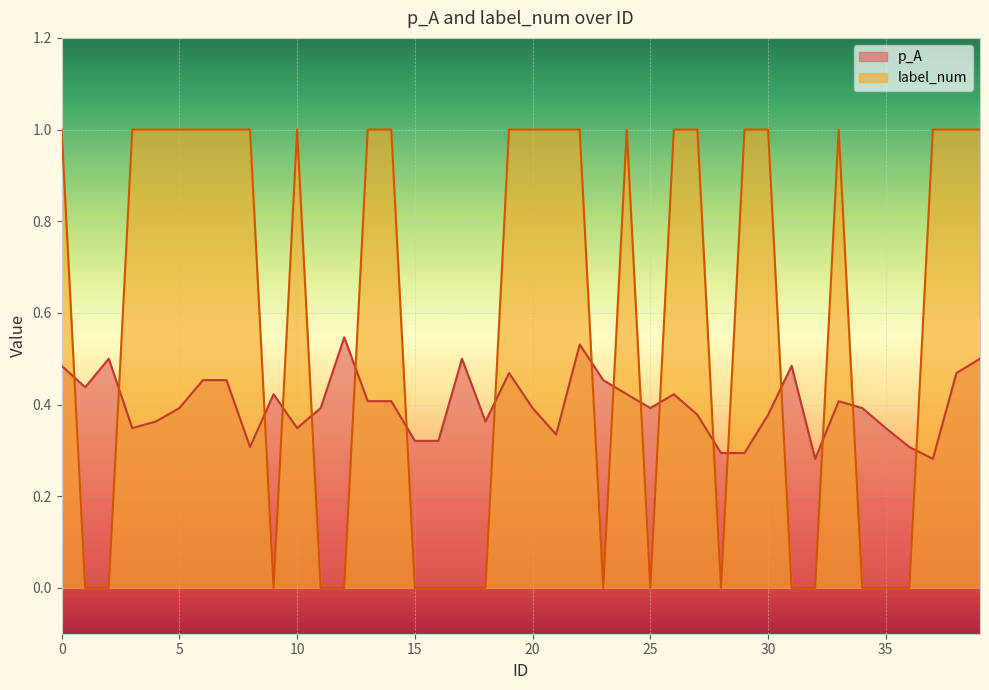

Is it true that p_A equals 0.2 at 6?

False